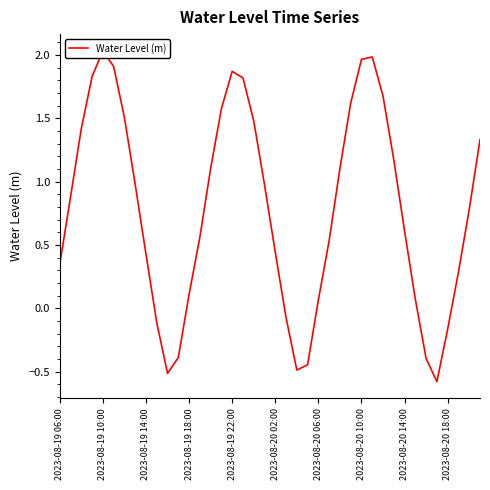

Reading left to right, transcribe all the data shown in this chart.

0.3	0.9	1.4	1.8	2.0	1.9	1.5	1.0	0.4	-0.1	-0.5	-0.4	0.1	0.6	1.1	1.6	1.9	1.8	1.5	1.0	0.4	-0.1	-0.5	-0.4	0.1	0.5	1.1	1.6	2.0	2.0	1.7	1.2	0.6	0.1	-0.4	-0.6	-0.2	0.3	0.8	1.3